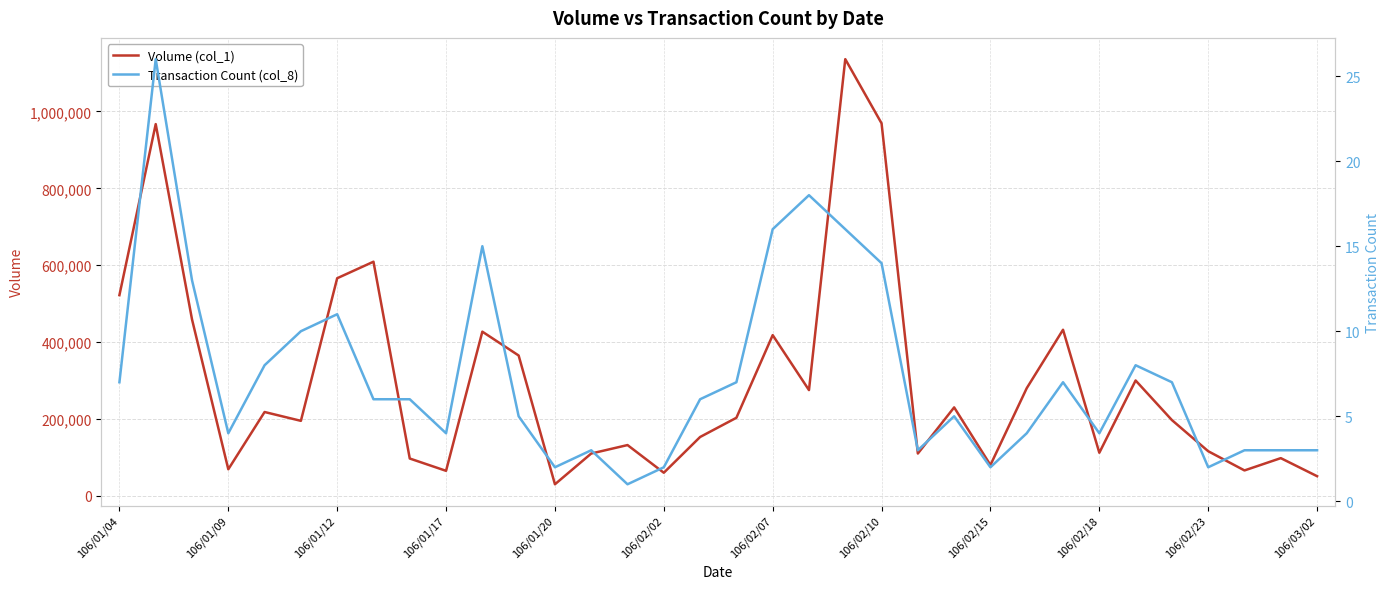

Which series changed the most between 106/01/20 and 106/02/18?

Volume (col_1)